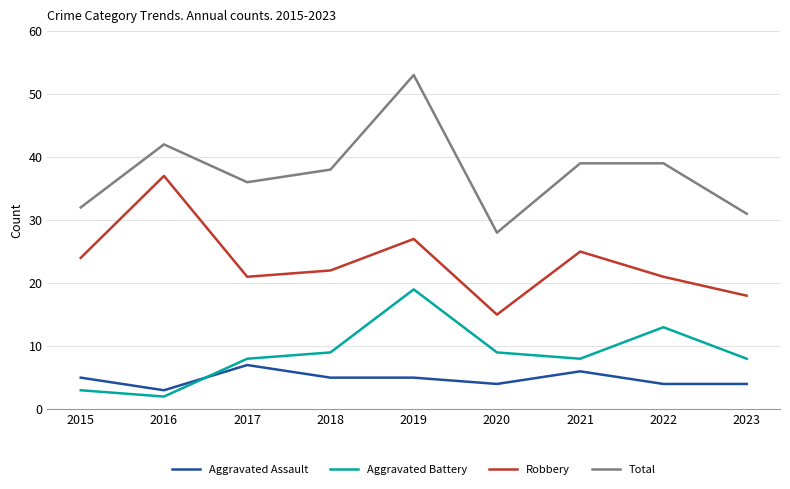

What is the sum of all Robbery values?

210